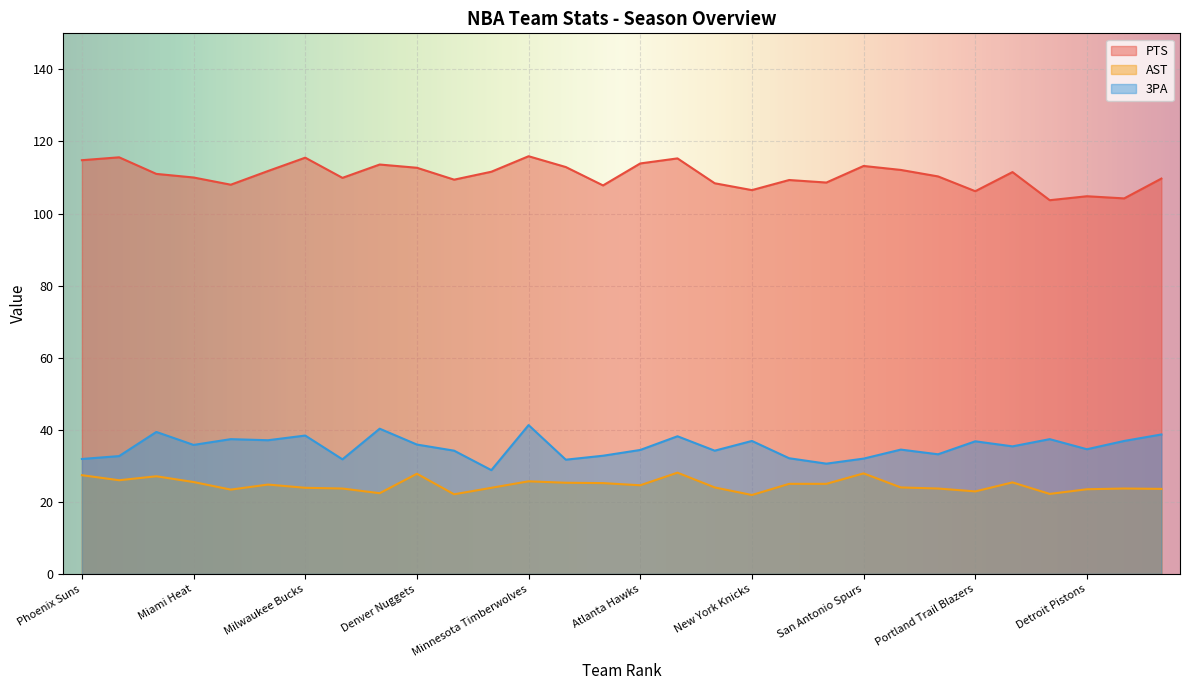

Is it true that AST equals 23.5 at Detroit Pistons?

True